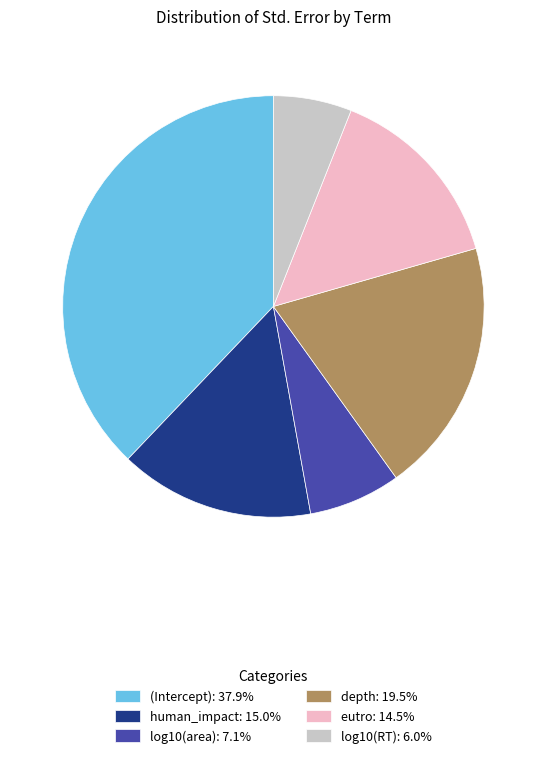

True or false: log10(RT) accounts for 6% of the total.

True